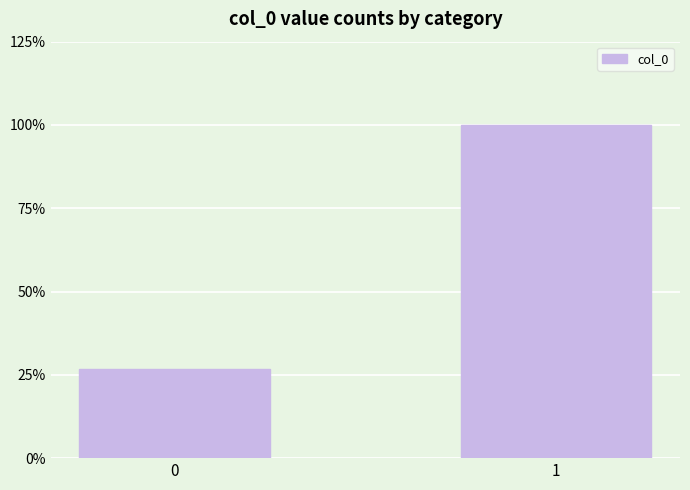

Are the bars horizontal?

No